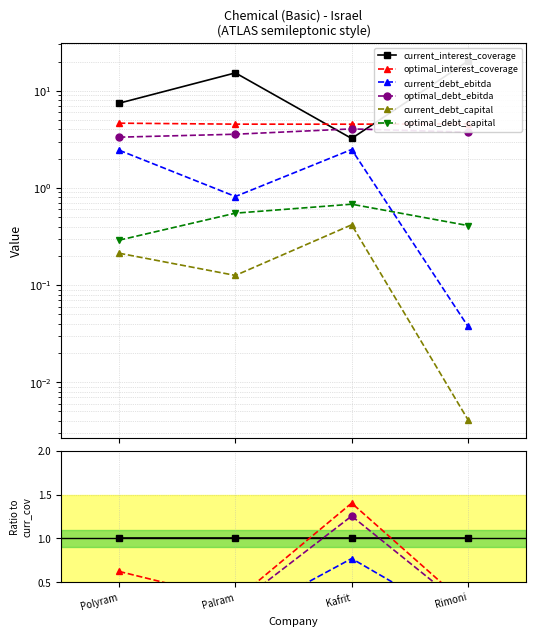

What is the label of the 2nd point from the right?

Kafrit